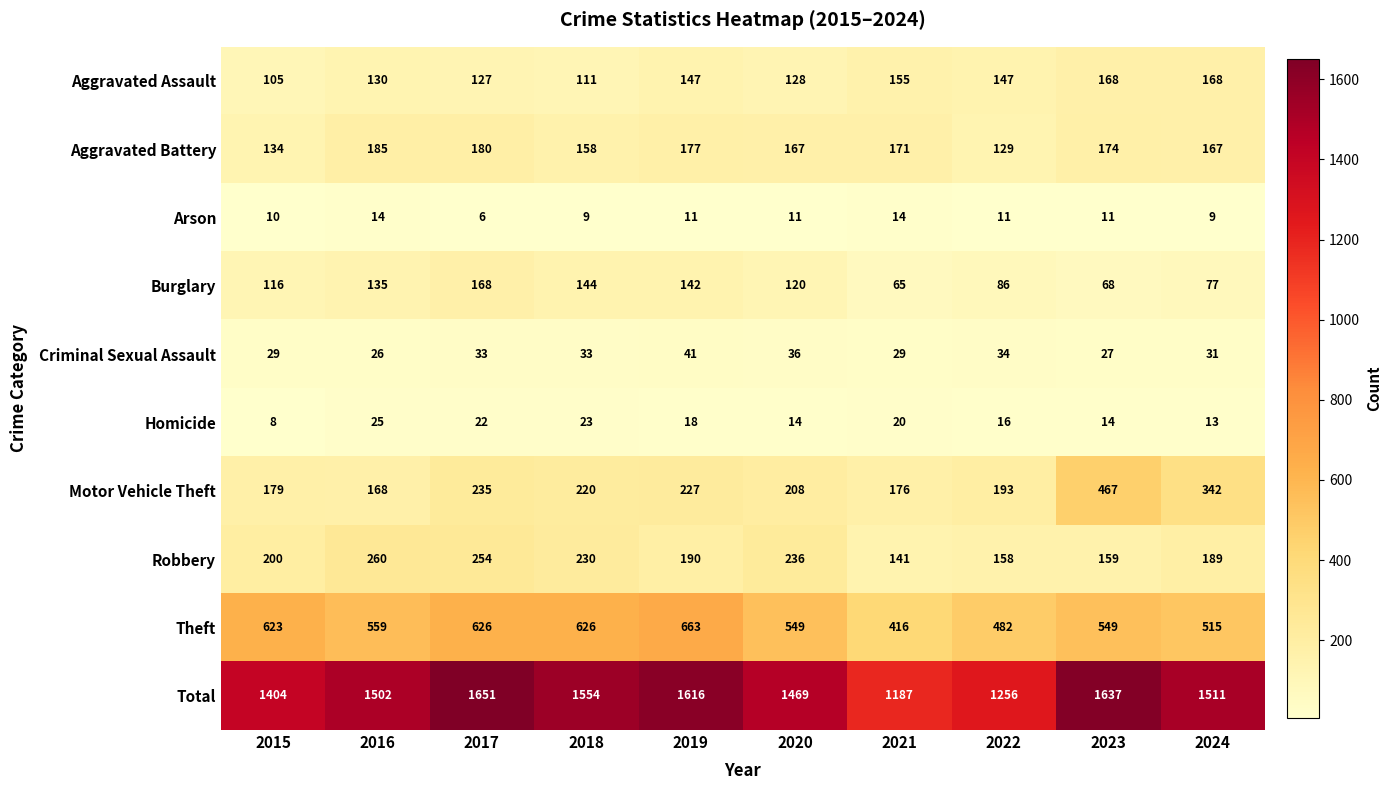

What is the approximate value of Criminal Sexual Assault at 2015?

29